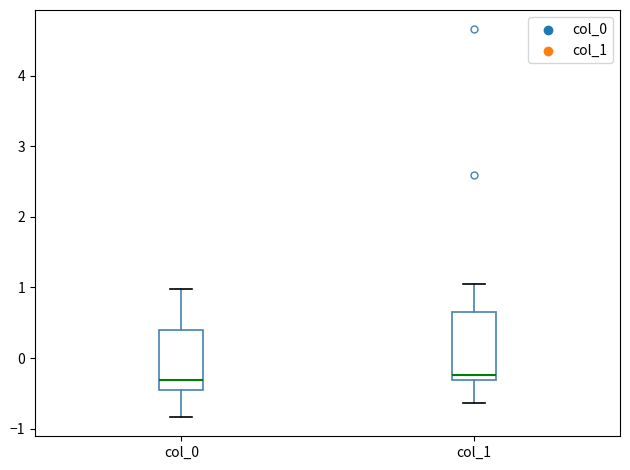

Where does the lower whisker of the box for col_0 end on the y-axis? The values are not printed on the chart, so give them approximately, as read against the axis.

-0.8